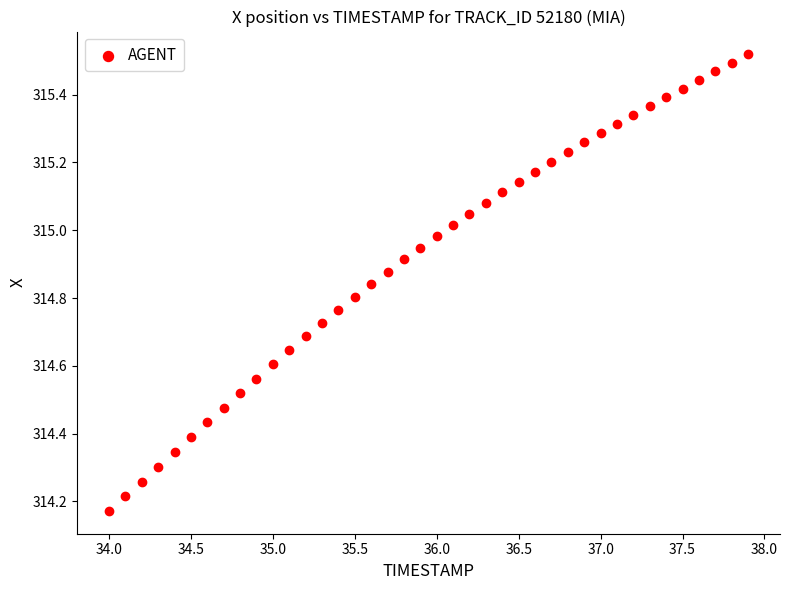

What is the range of X values (max minus min)?

3.9